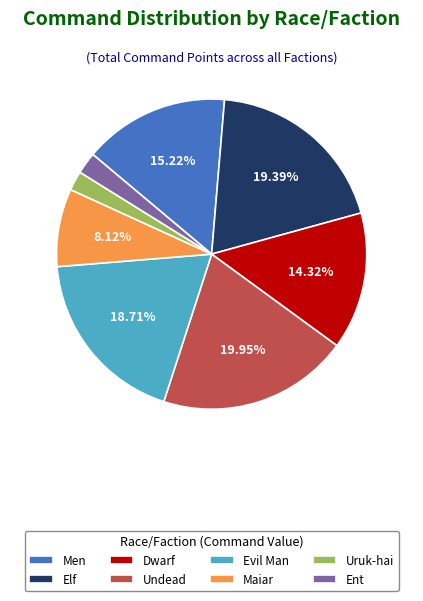

Between Ent and Dwarf, which is larger?

Dwarf